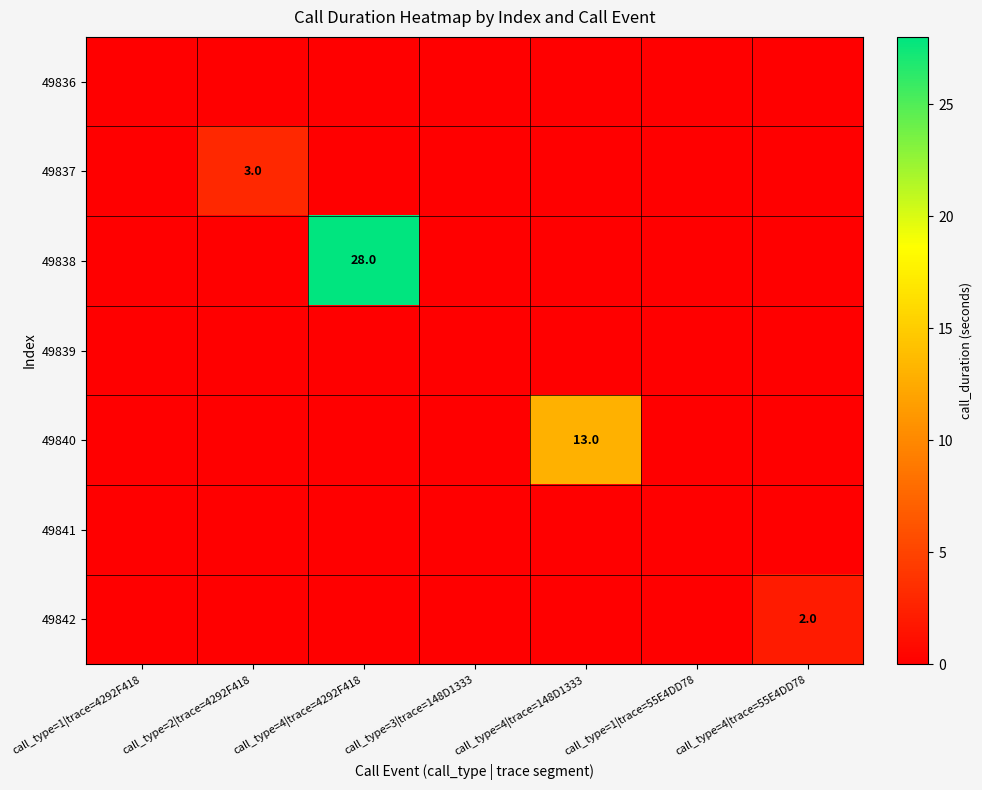

How many data points in 49837 are above 0?

1